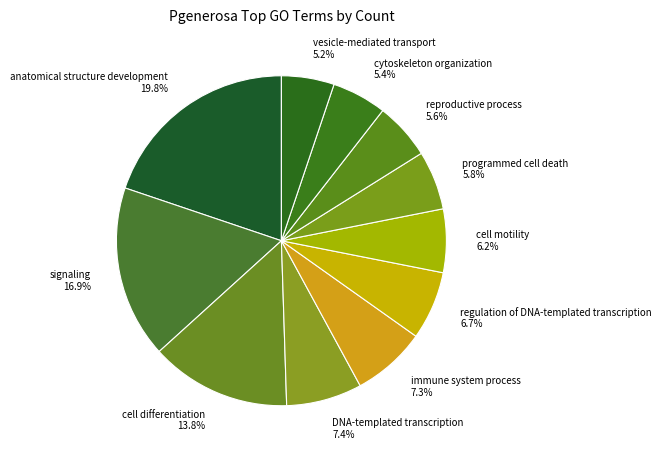

Approximately how many times larger is the value at reproductive process compared to programmed cell death?

1.0